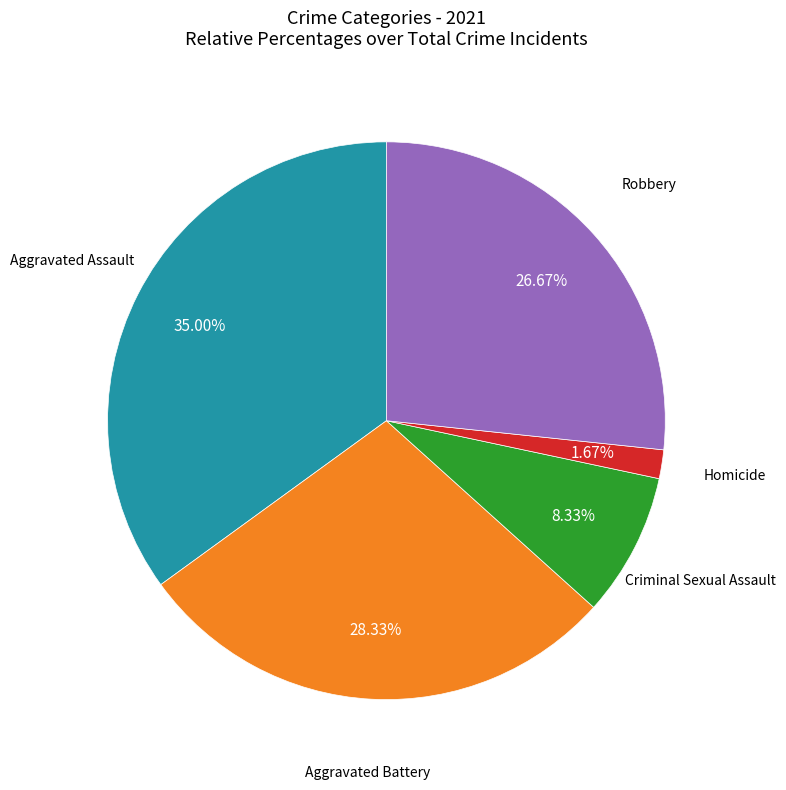

Is there any slice that represents more than half of the pie?

No